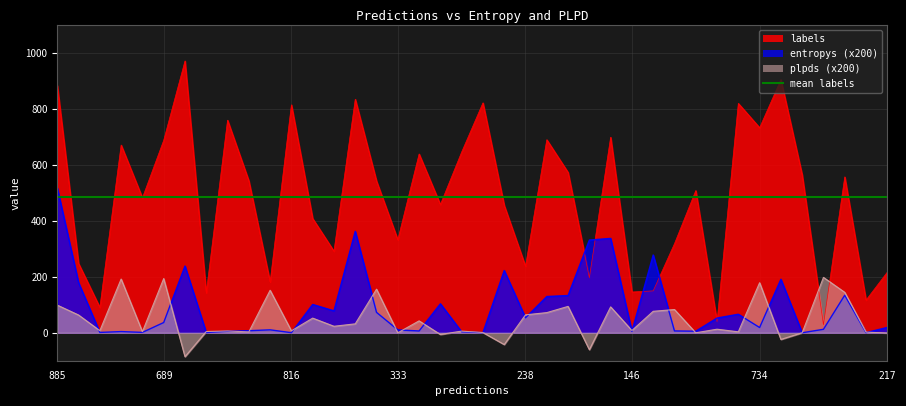

At which category is the sum across all series the highest?

885